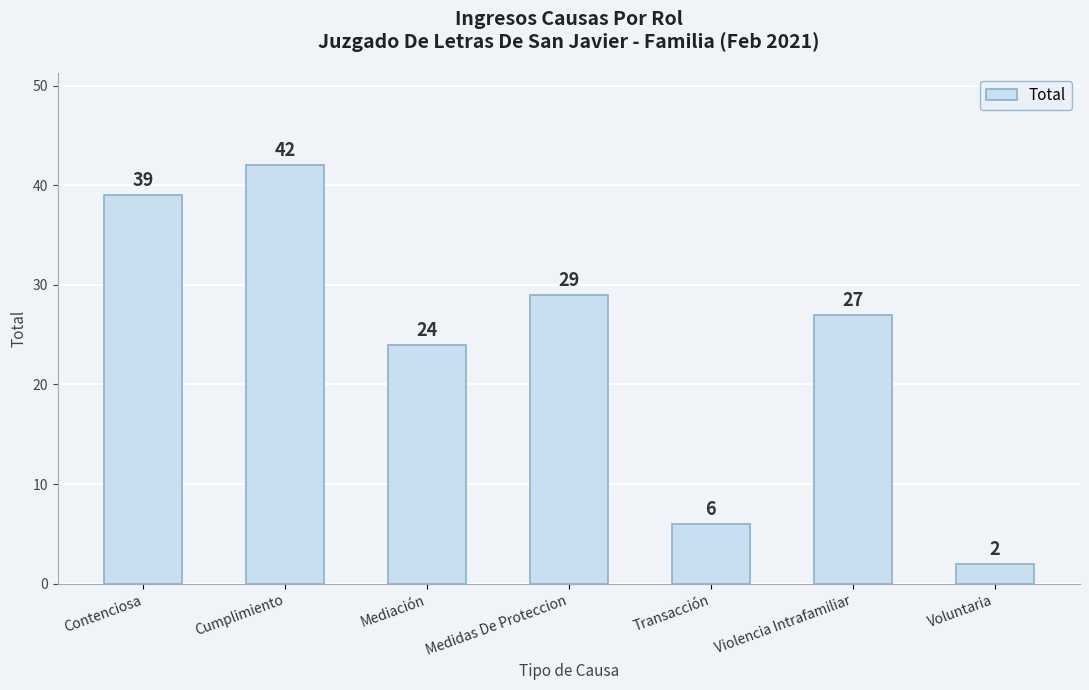

How many series are shown in this chart?

1